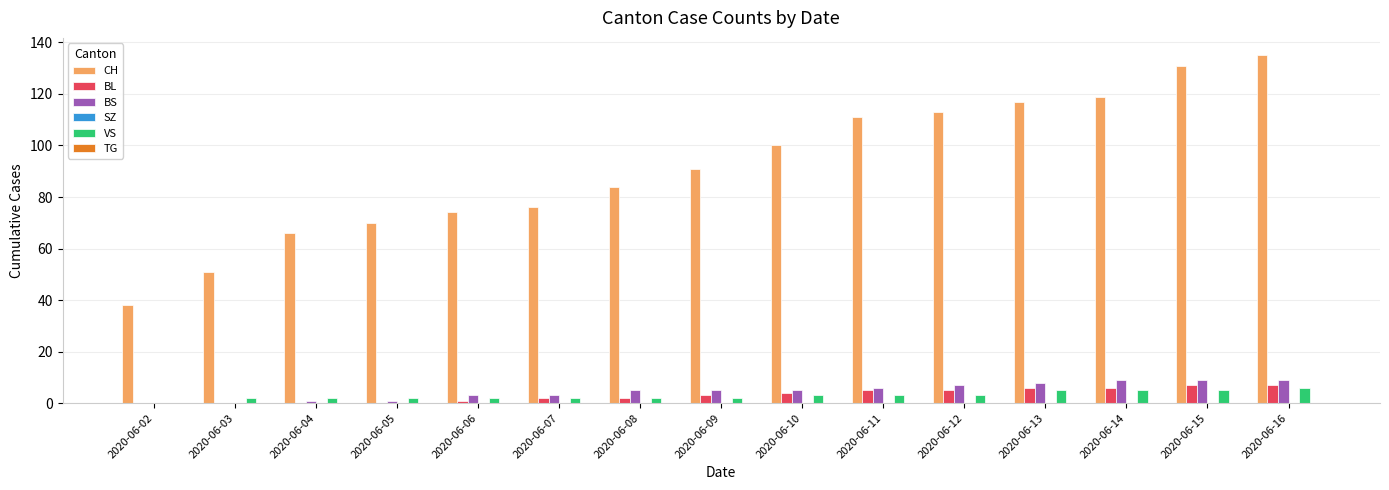

Which series has the largest total across all categories?

CH